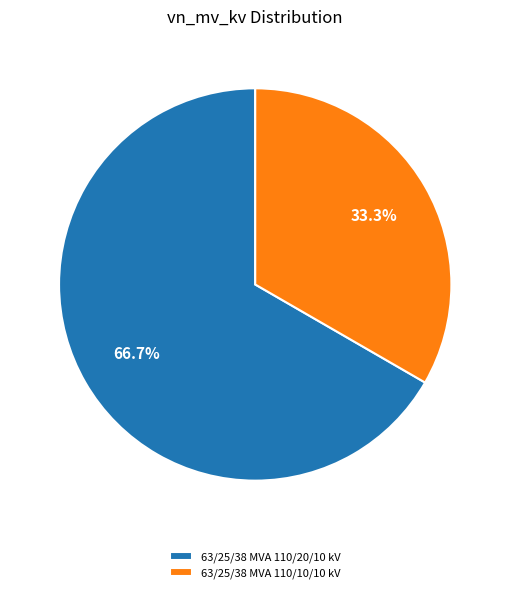

Approximately how many times larger is the value at 63/25/38 MVA 110/10/10 kV compared to 63/25/38 MVA 110/20/10 kV?

0.5